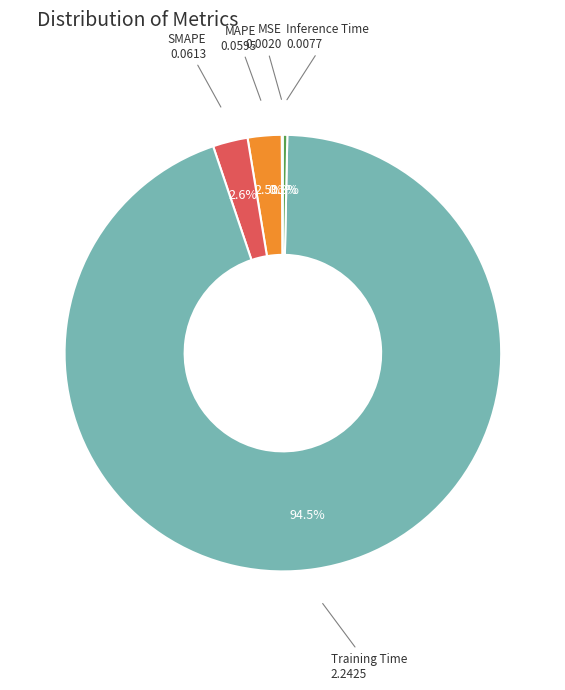

Do SMAPE and Training Time together represent more than half of the pie?

Yes